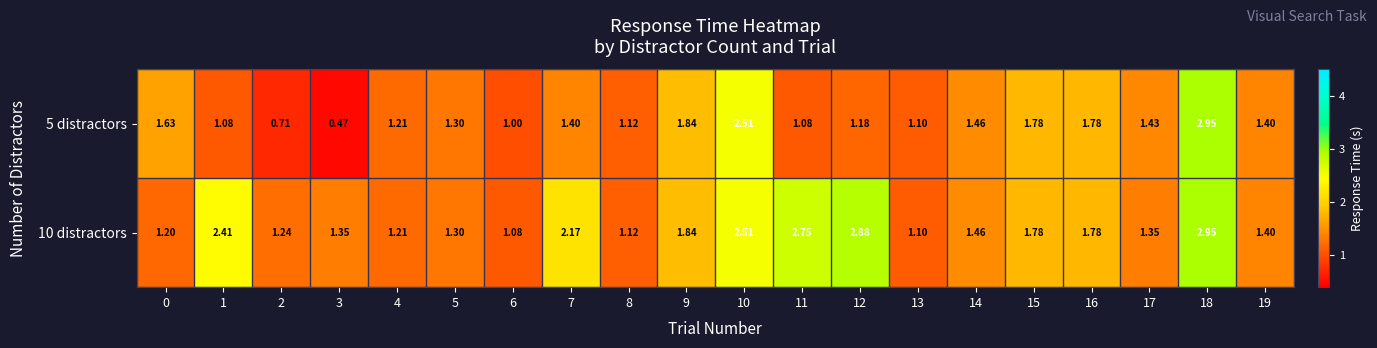

Is the value of 10 distractors at 3 greater than the value of 5 distractors at 9?

No